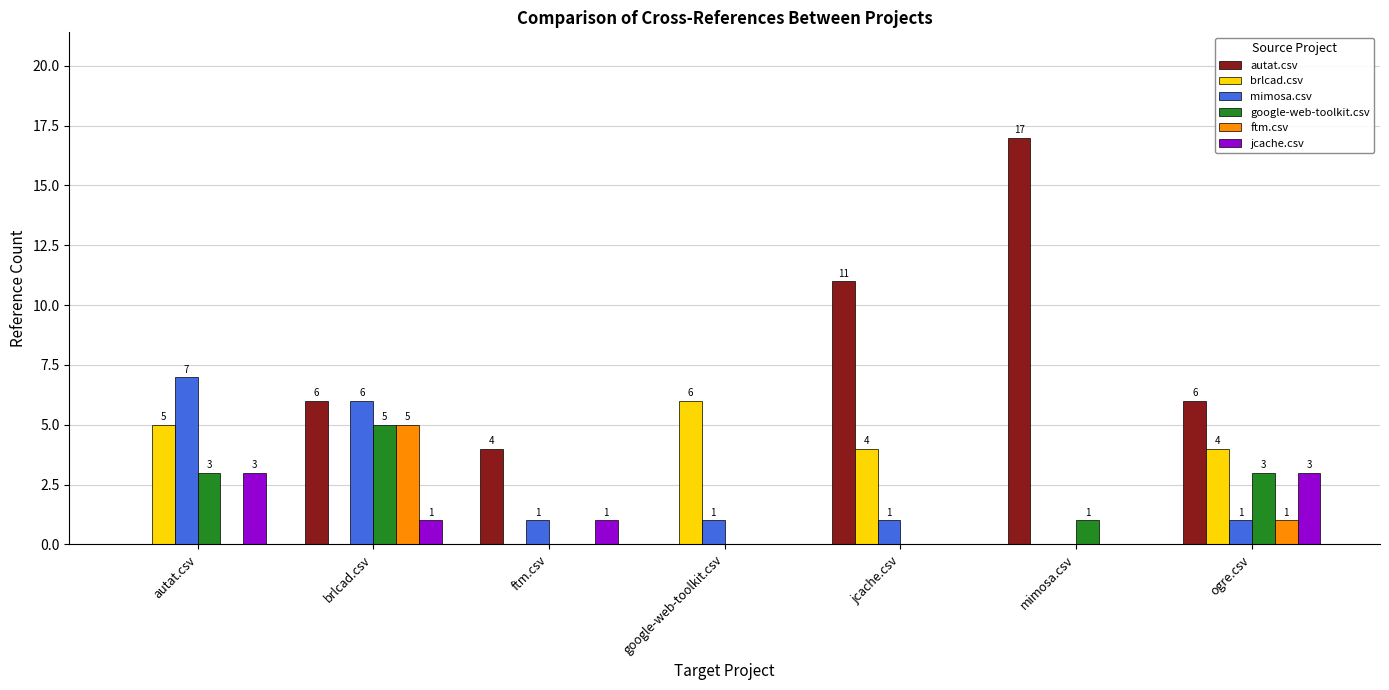

How many positive values does the mimosa.csv series have?

6